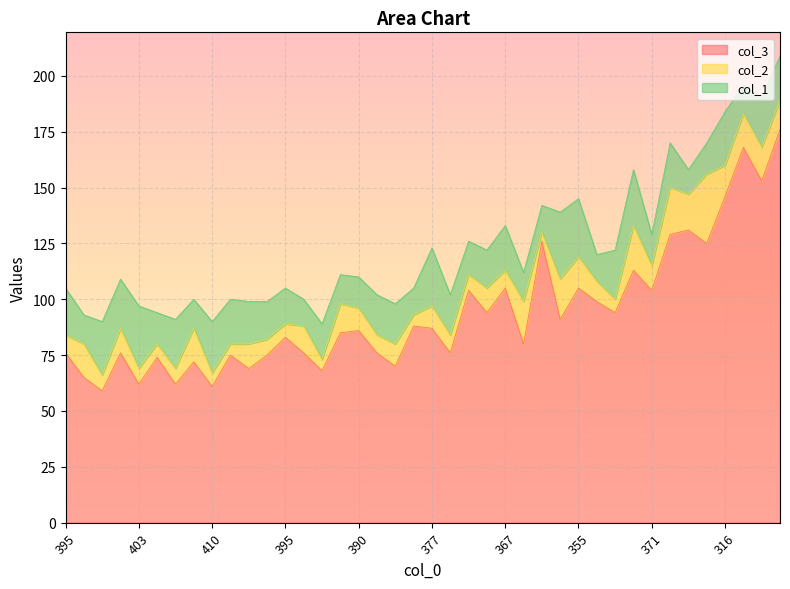

The col_3 series shows 129 at 330. True or false?

True